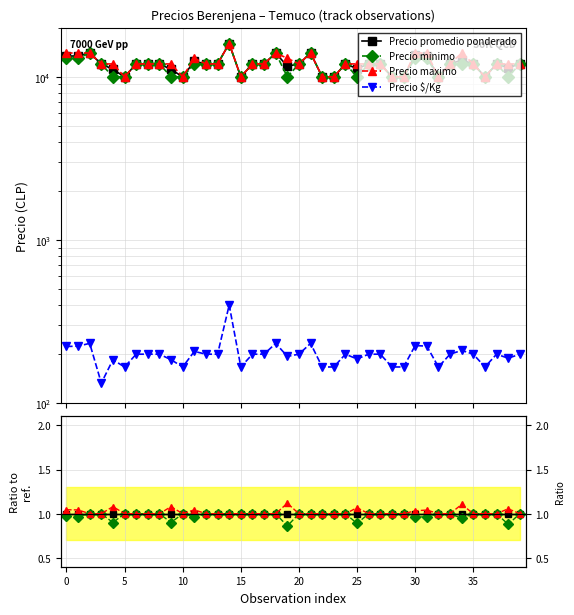

What are all the series names shown in the legend?

Precio promedio ponderado, Precio minimo, Precio maximo, Precio $/Kg